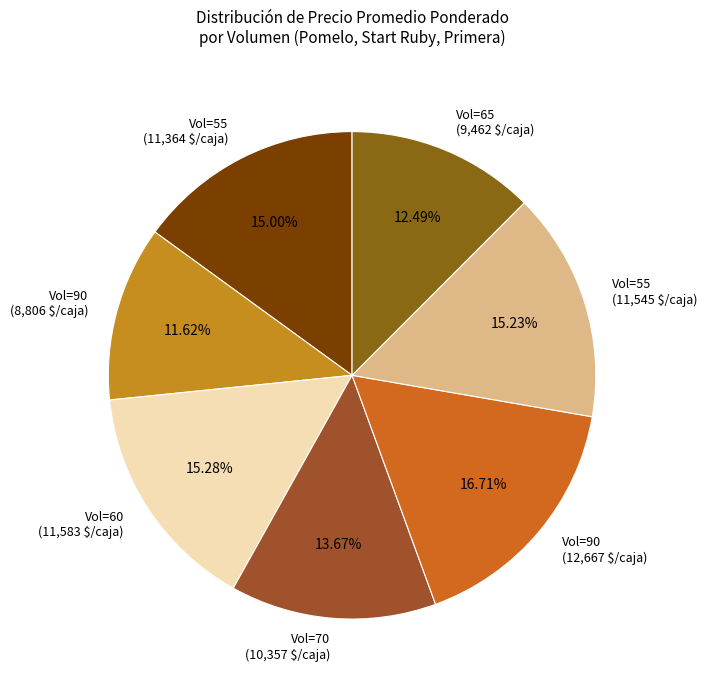

How many segments does this pie chart have?

7